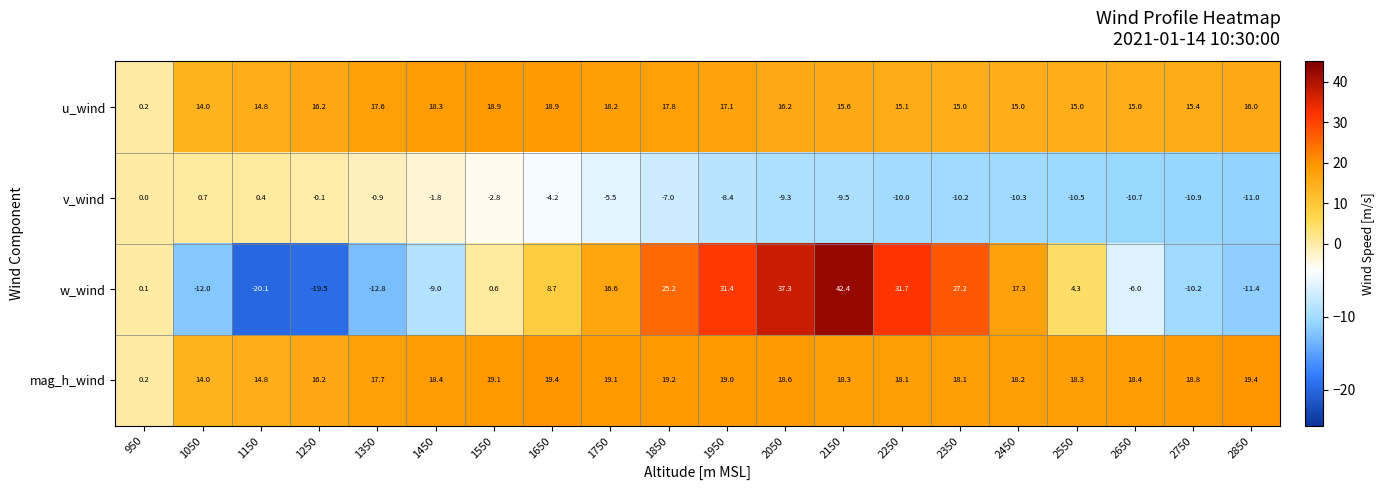

At which category is the sum across all series the highest?

2150